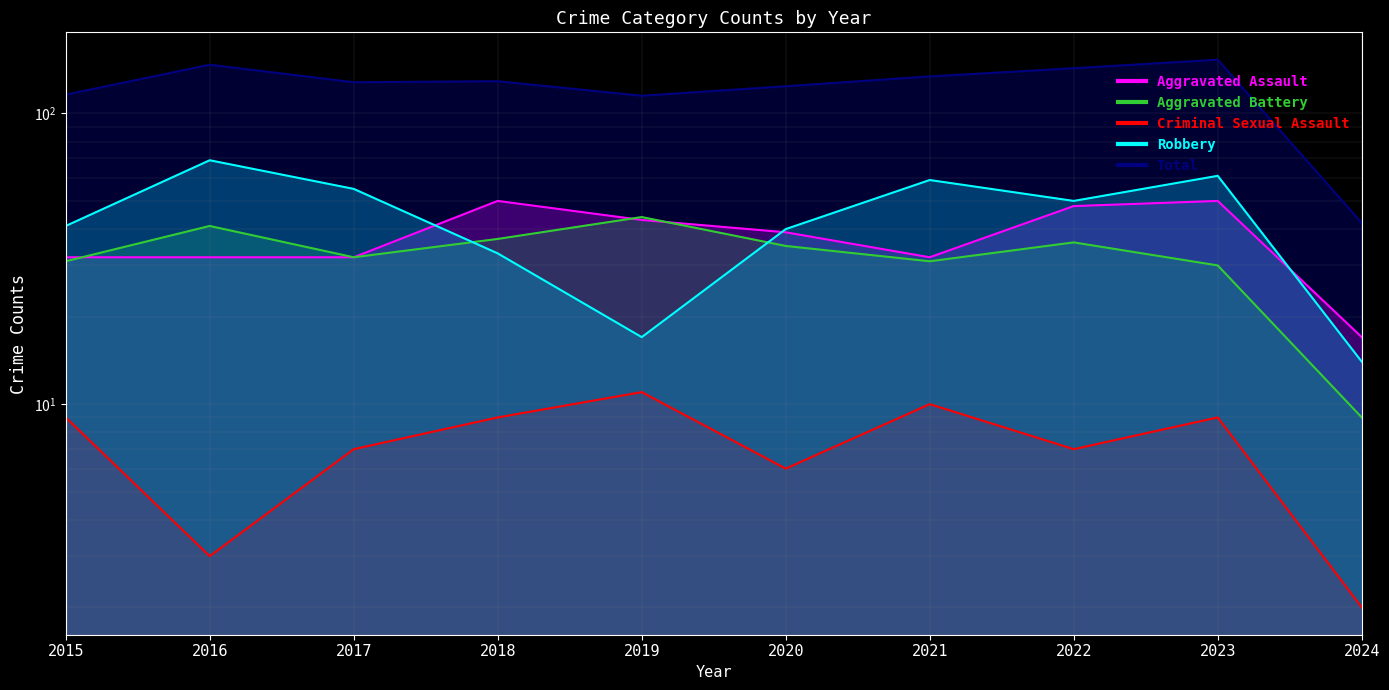

True or false: Criminal Sexual Assault and Aggravated Battery cross at least once.

False